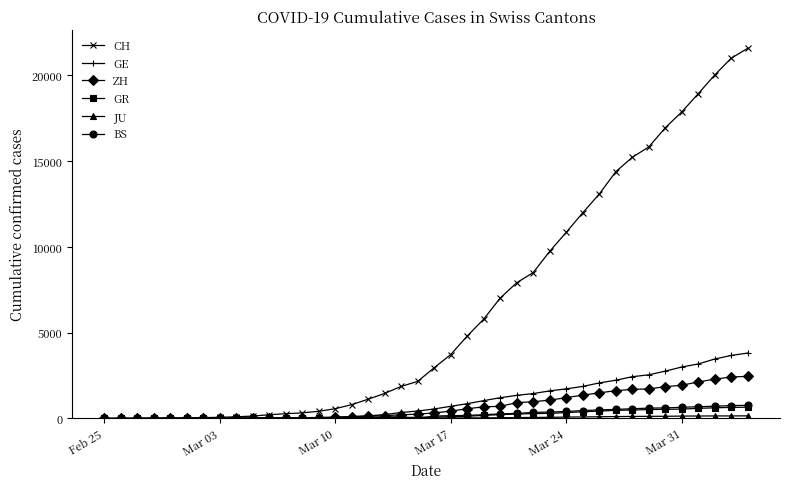

What is the highest value of the GR series?

657